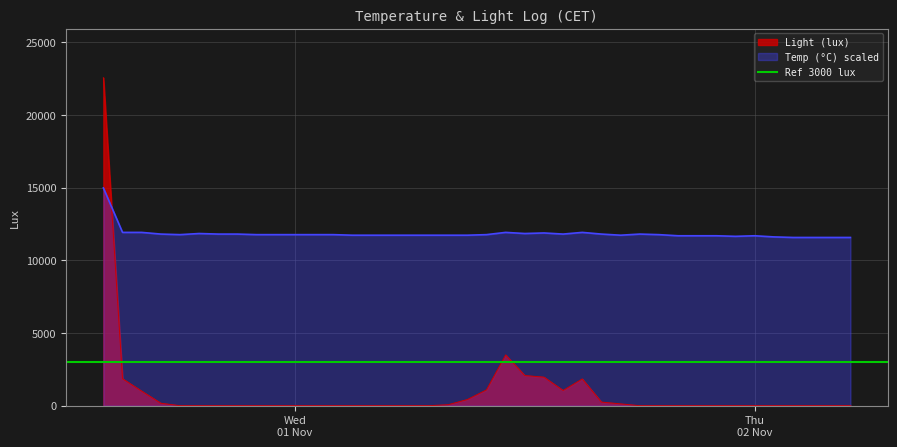

Which series ends up on top after the final intersection of Temp (°C) scaled and Light (lux)?

Temp (°C) scaled